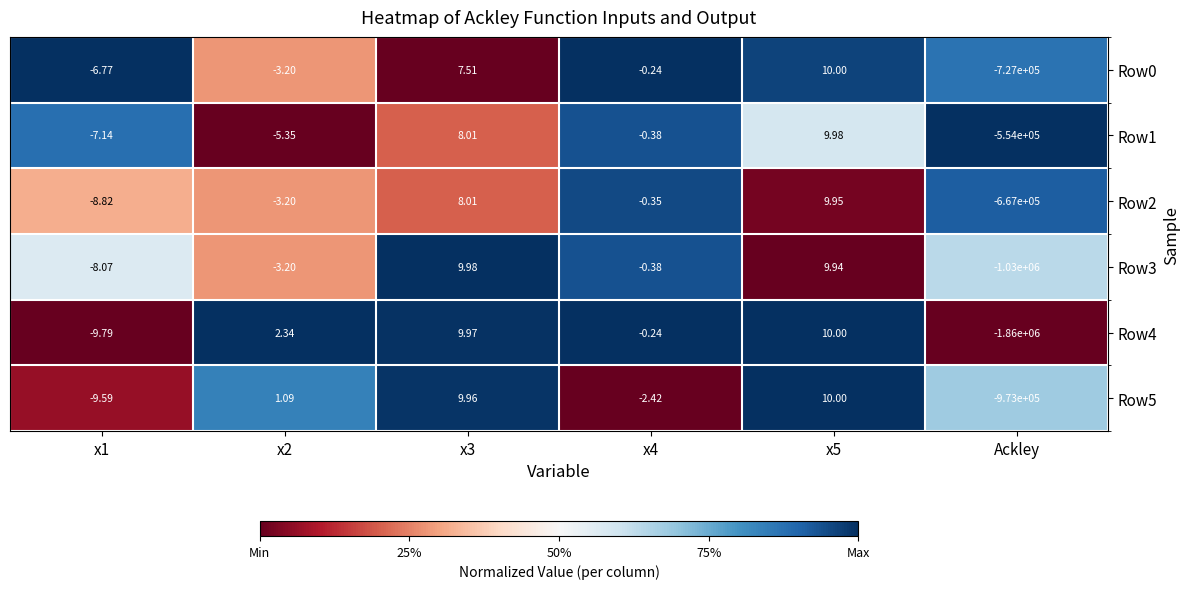

Count the number of categories in the chart.

6